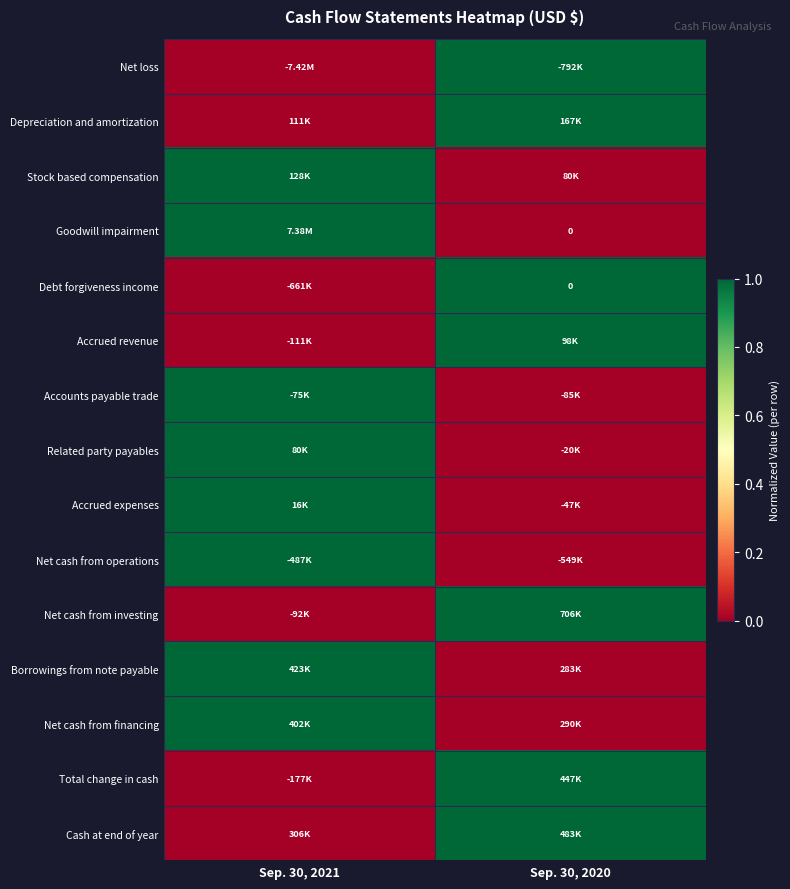

How many values in the Goodwill impairment series are below 1?

1